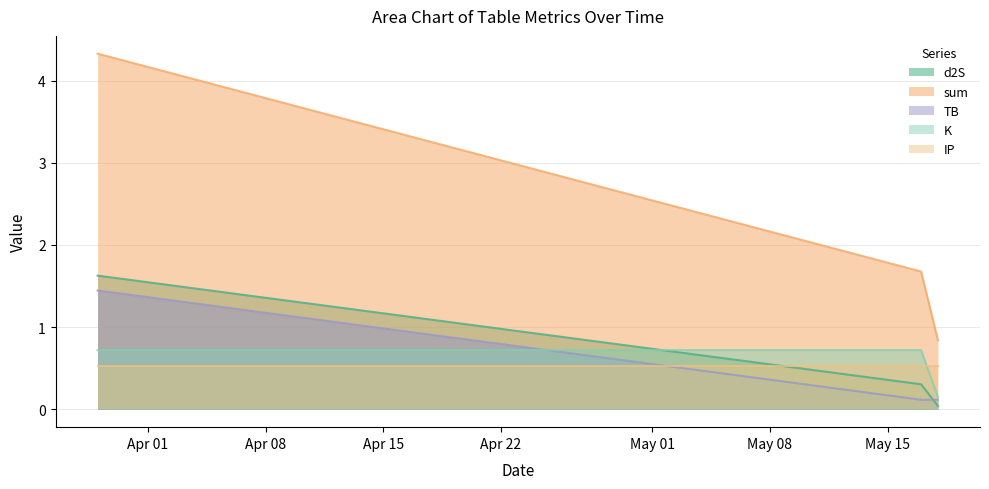

How many lines are shown in the chart?

5